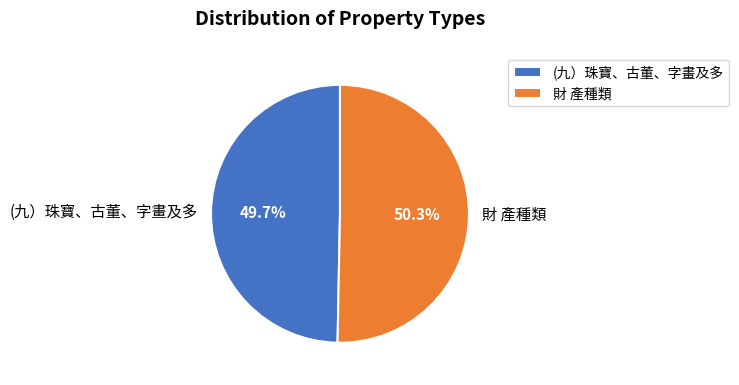

Is it true that 財 產種類 is 50% of the pie?

True